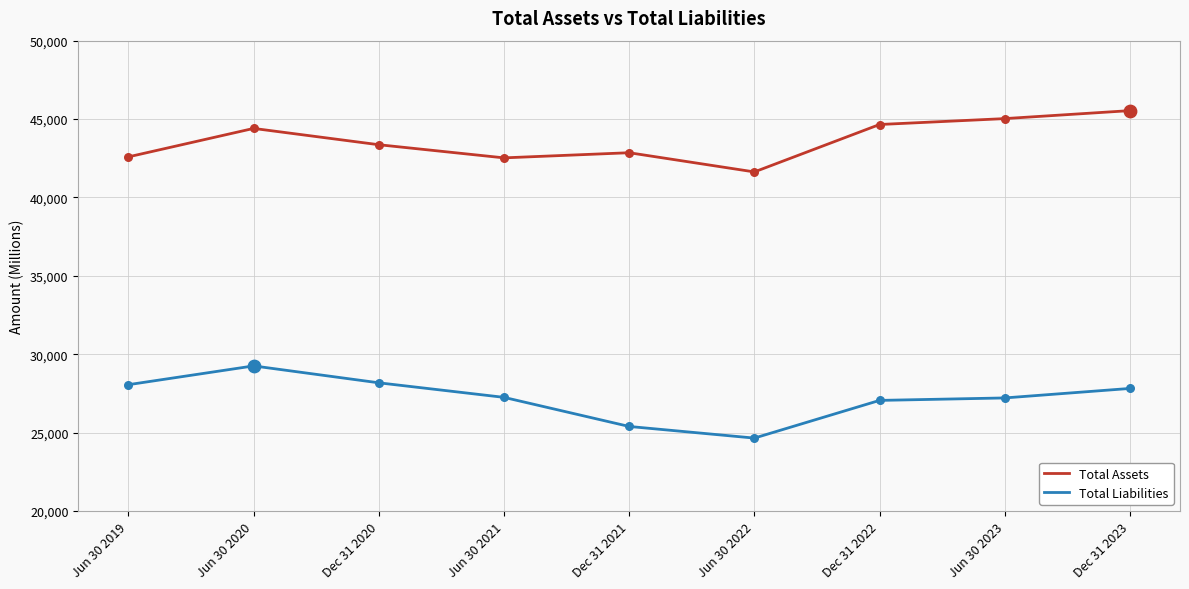

Which series has the largest total across all categories?

Total Assets